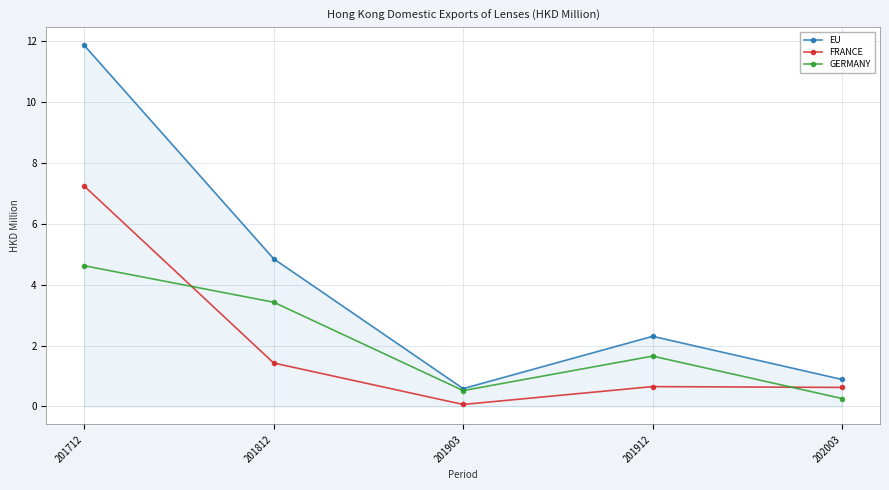

List the labels in order of EU value, largest first.

201712, 201812, 201912, 202003, 201903